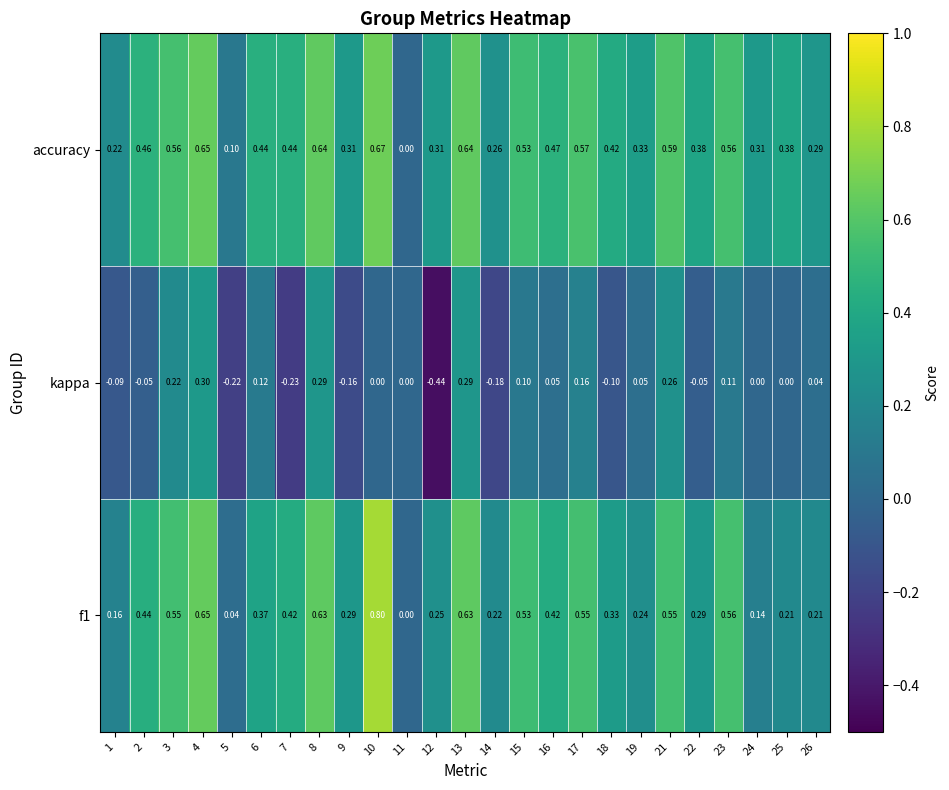

Is the value of kappa at 18 greater than the value of accuracy at 1?

No